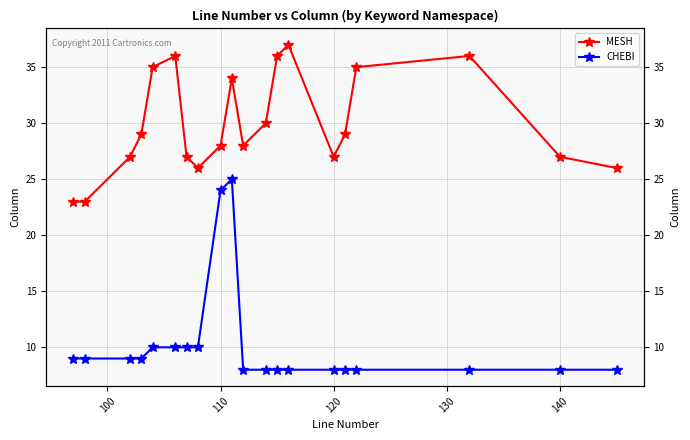

Count the number of categories in the chart.

20